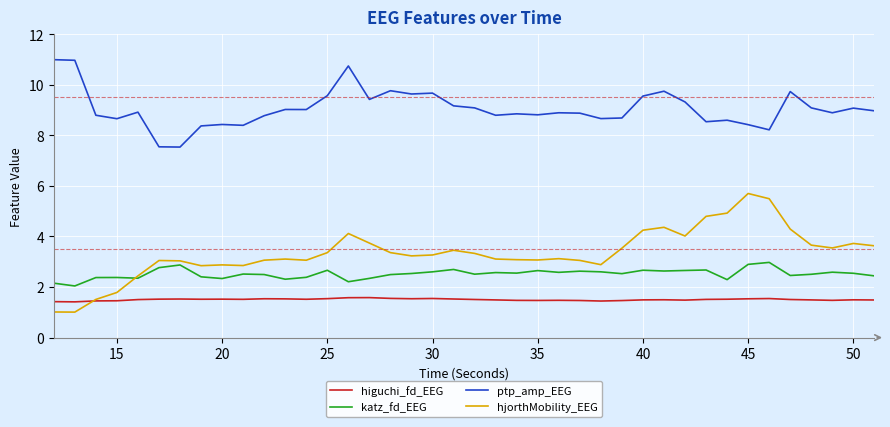

True or false: katz_fd_EEG and ptp_amp_EEG intersect in this chart.

False